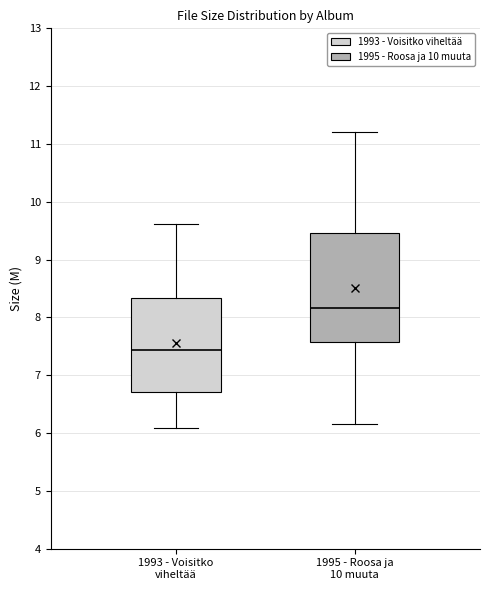

Reading left to right, transcribe this box plot: for each box, give where its median line is, the range the box spans, and where its two whiskers end, as read against the y-axis. The values are not printed on the chart, so give them approximately, as read against the axis.

1993 - Voisitko viheltää: median 7.4, box 6.7 to 8.3, whiskers 6.1 to 9.6
1995 - Roosa ja 10 muuta: median 8.2, box 7.6 to 9.5, whiskers 6.2 to 11.2